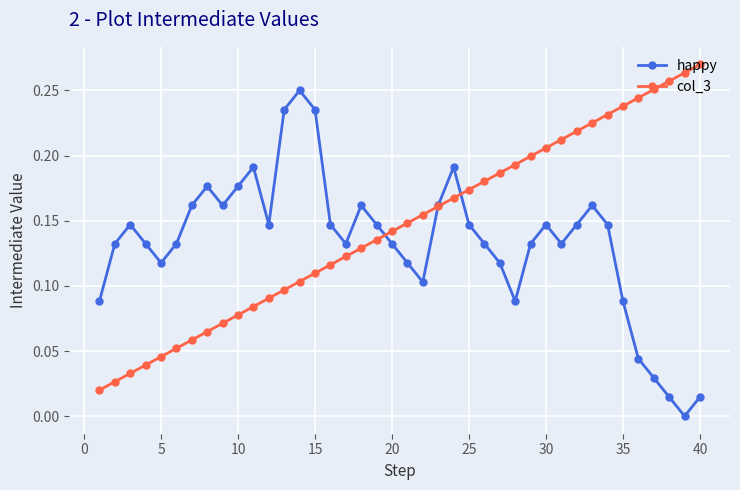

How many interior local valleys does the happy series have?

8